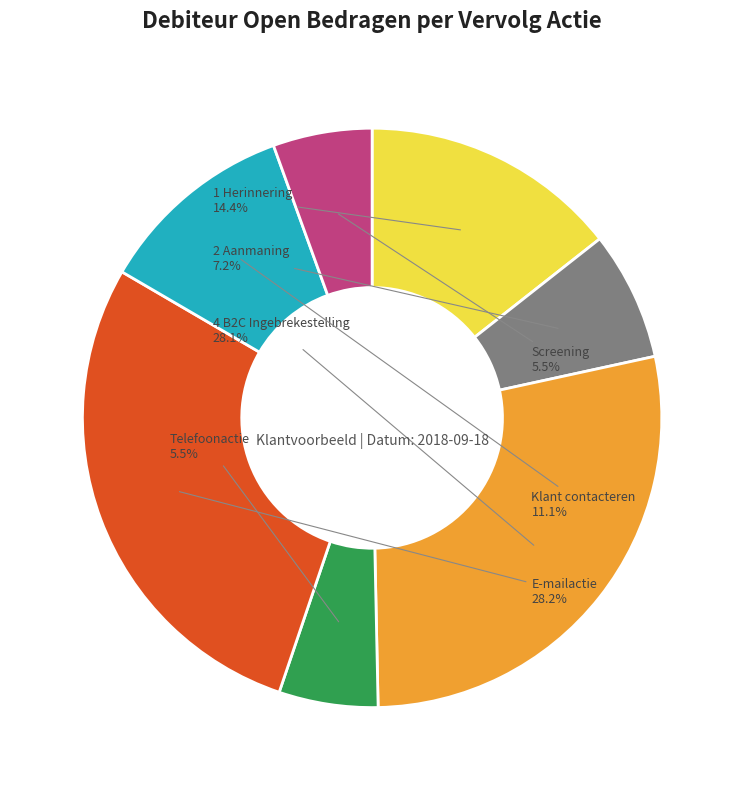

Is there any slice that represents more than half of the pie?

No